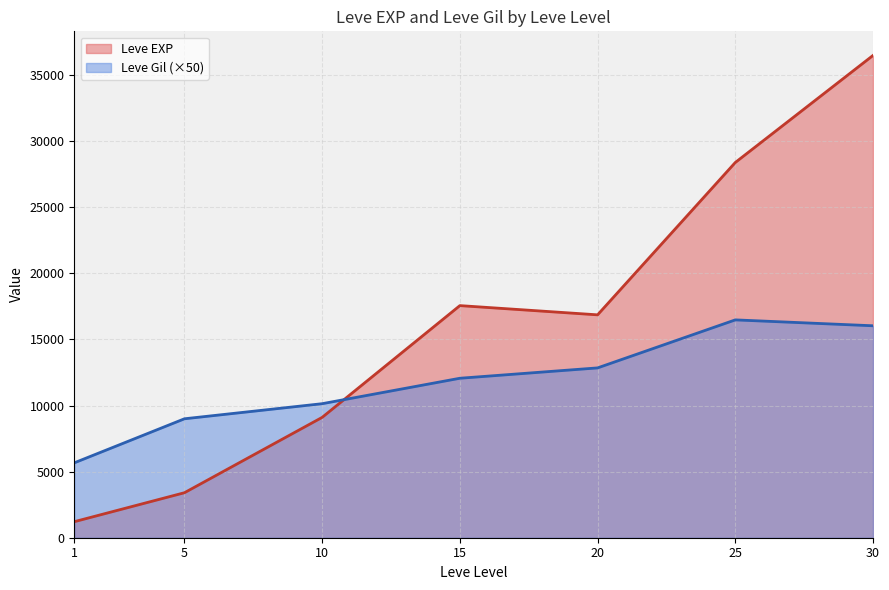

Where does the Leve Gil series first go above 170?

5